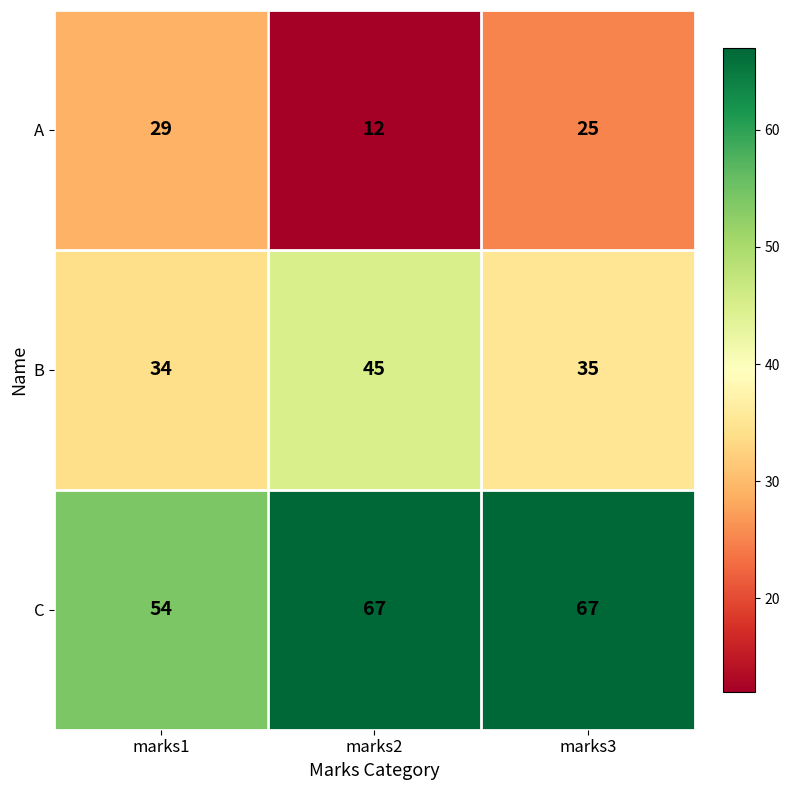

At which category is the sum across all series the highest?

marks3